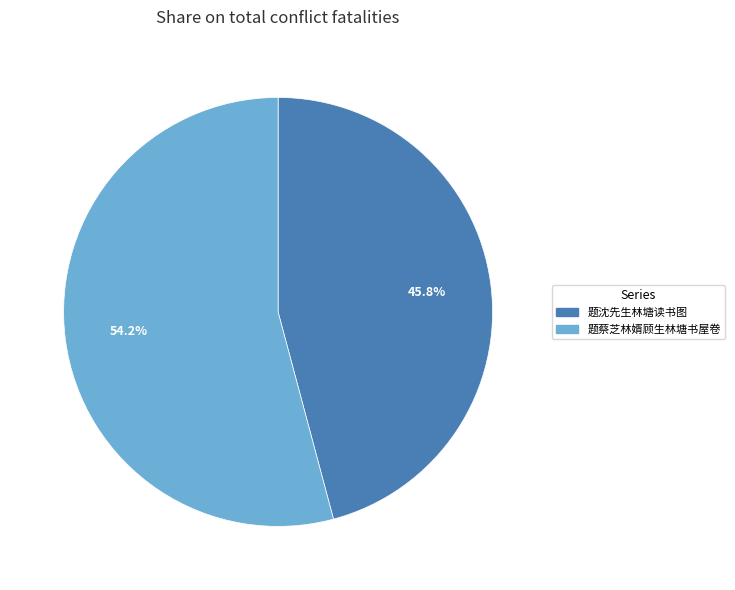

Which has a higher value, 题沈先生林塘读书图 or 题蔡芝林婿顾生林塘书屋卷?

题蔡芝林婿顾生林塘书屋卷